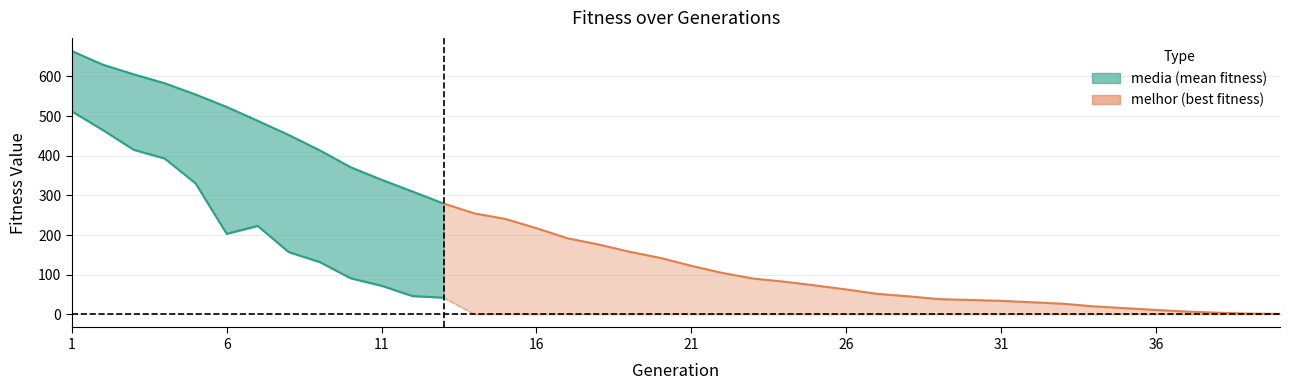

At how many categories does at least one series exceed 52?

26